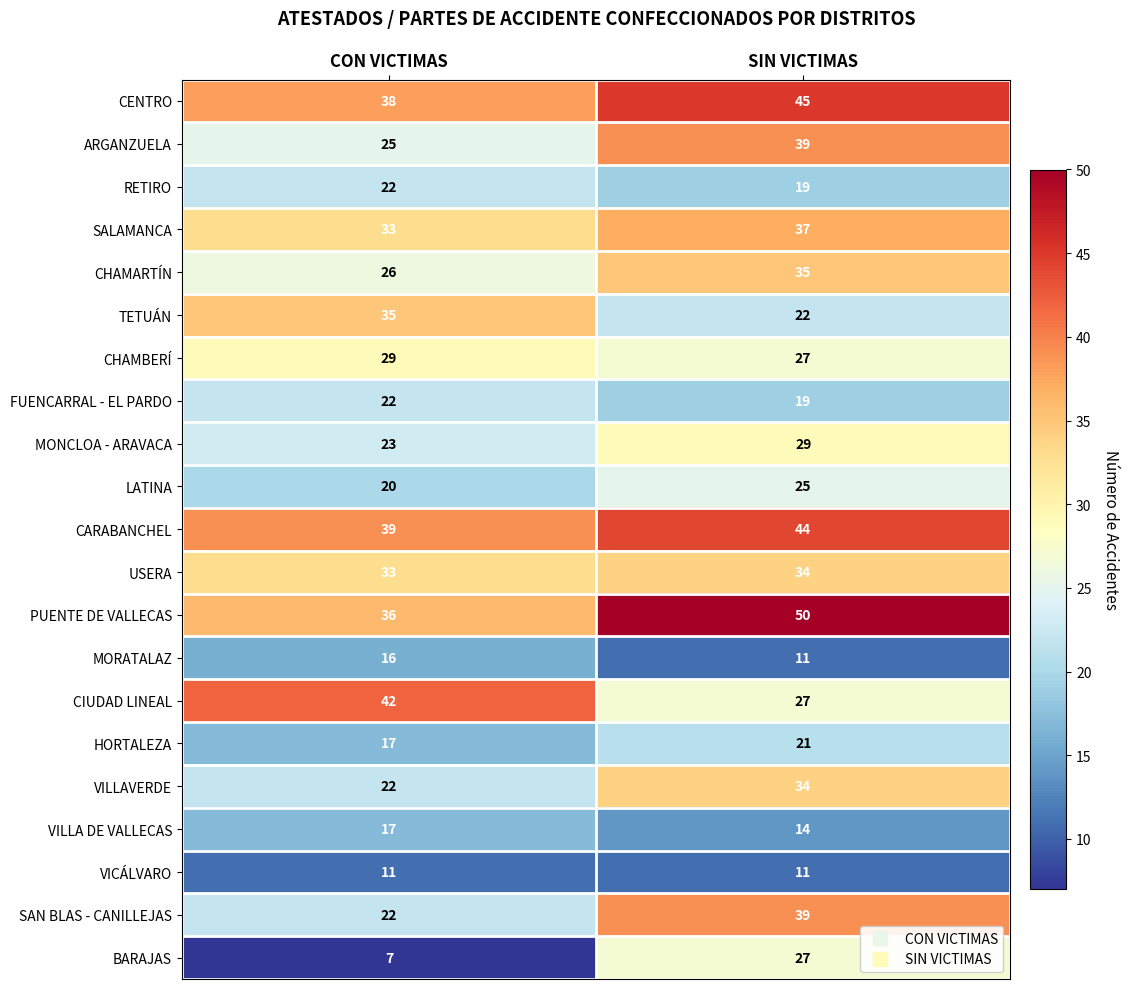

What is the approximate value of MORATALAZ at SIN VICTIMAS?

11